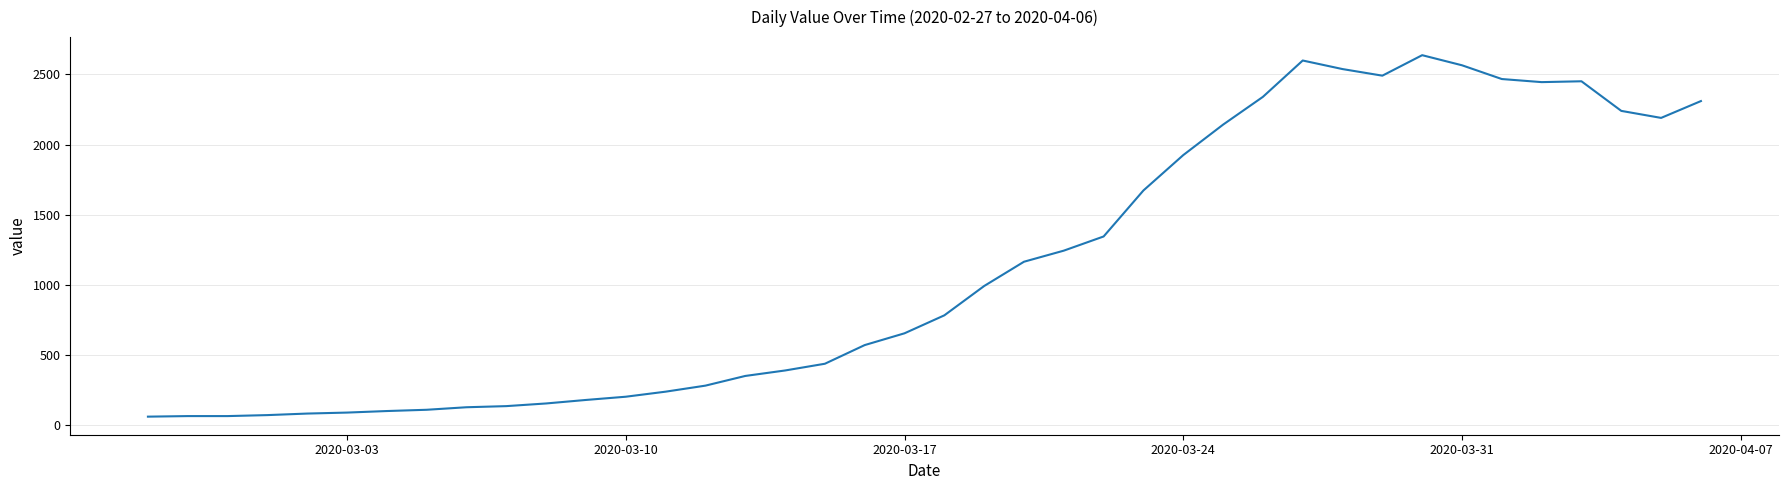

What is the average value?

1123